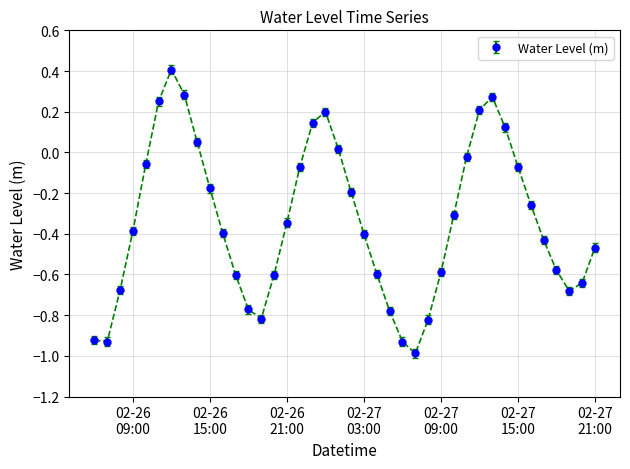

True or false: there are more than 0 points higher than both neighbors.

True